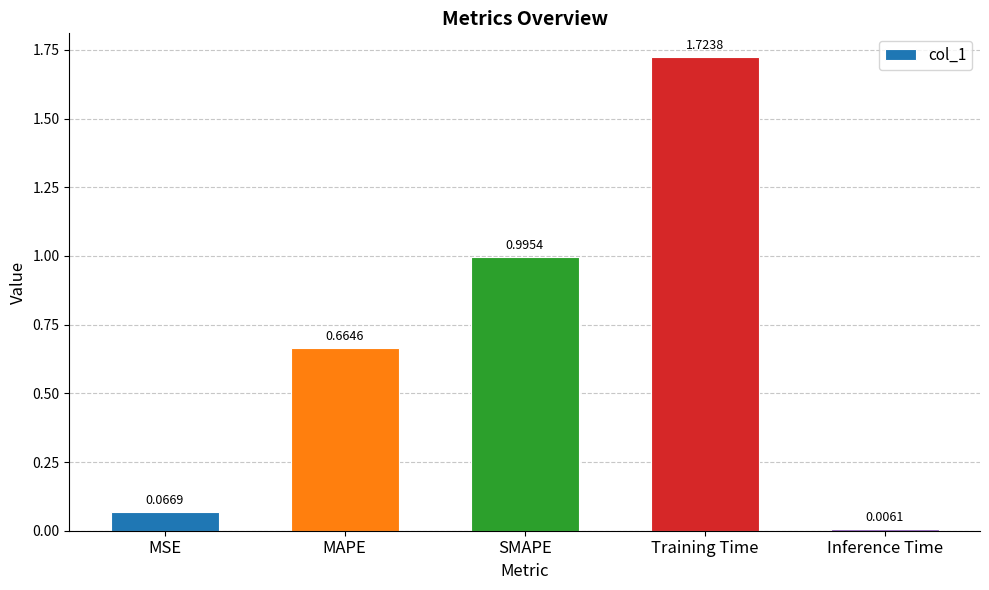

Where is the data nearest to the value 0?

Inference Time